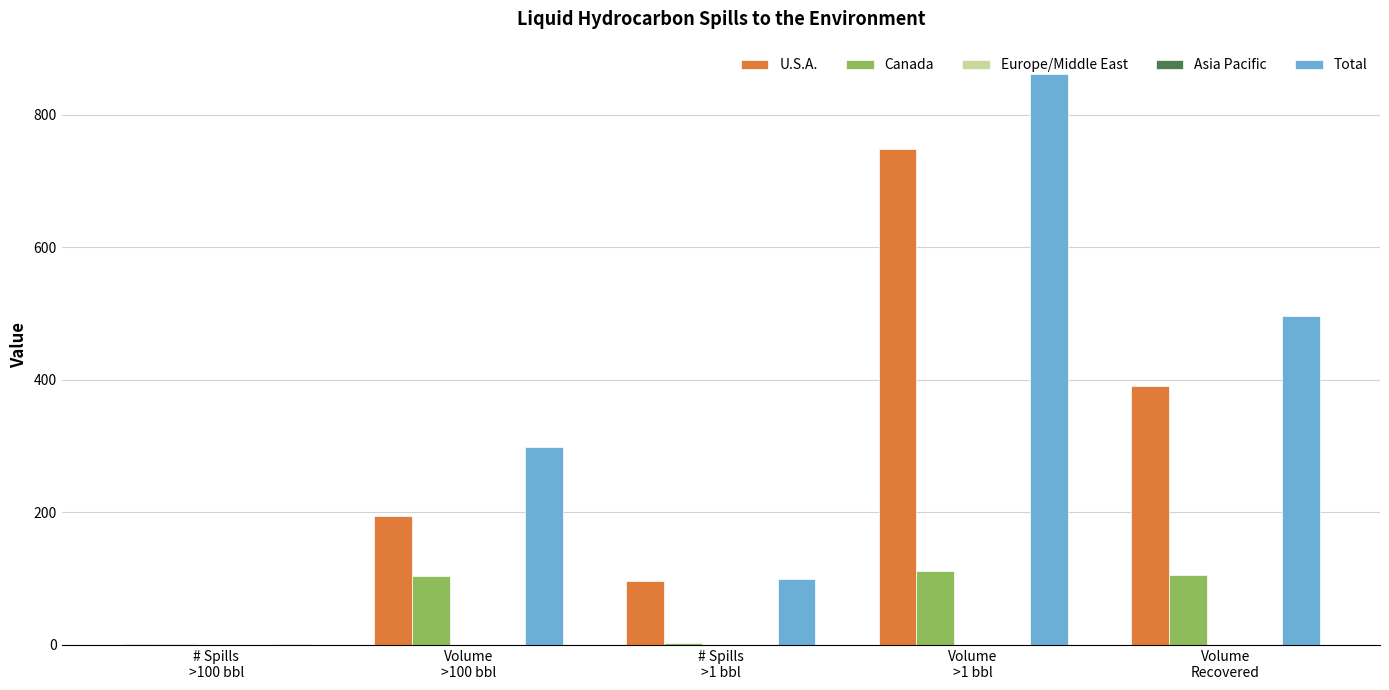

Reading left to right, transcribe all the data shown in this chart.

U.S.A.: 1	195	96	749	390
Canada: 1	104	3	112	106
Europe/Middle East: 0	0	0	0	0
Asia Pacific: 0	0	0	0	0
Total: 2	299	99	861	496